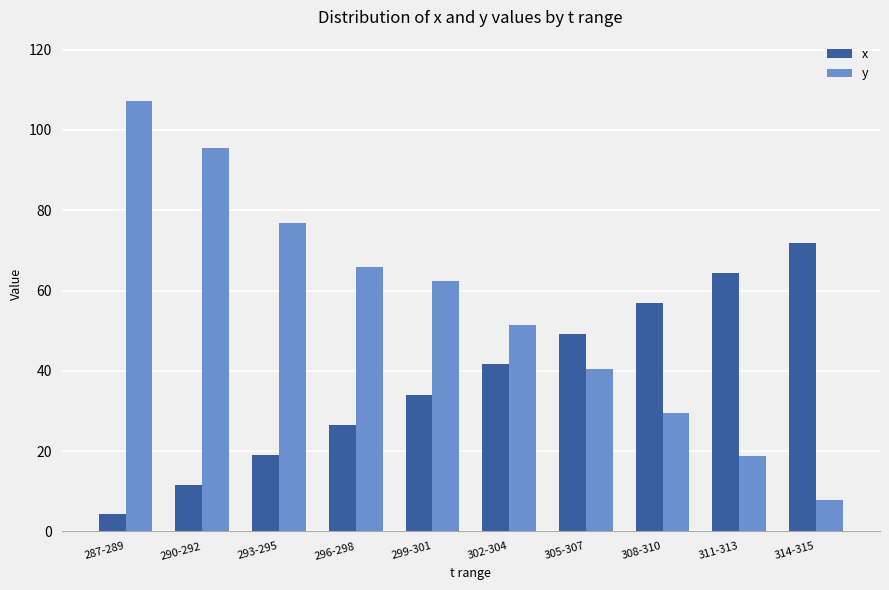

The value of x at 296-298 is 26.5. True or false?

True